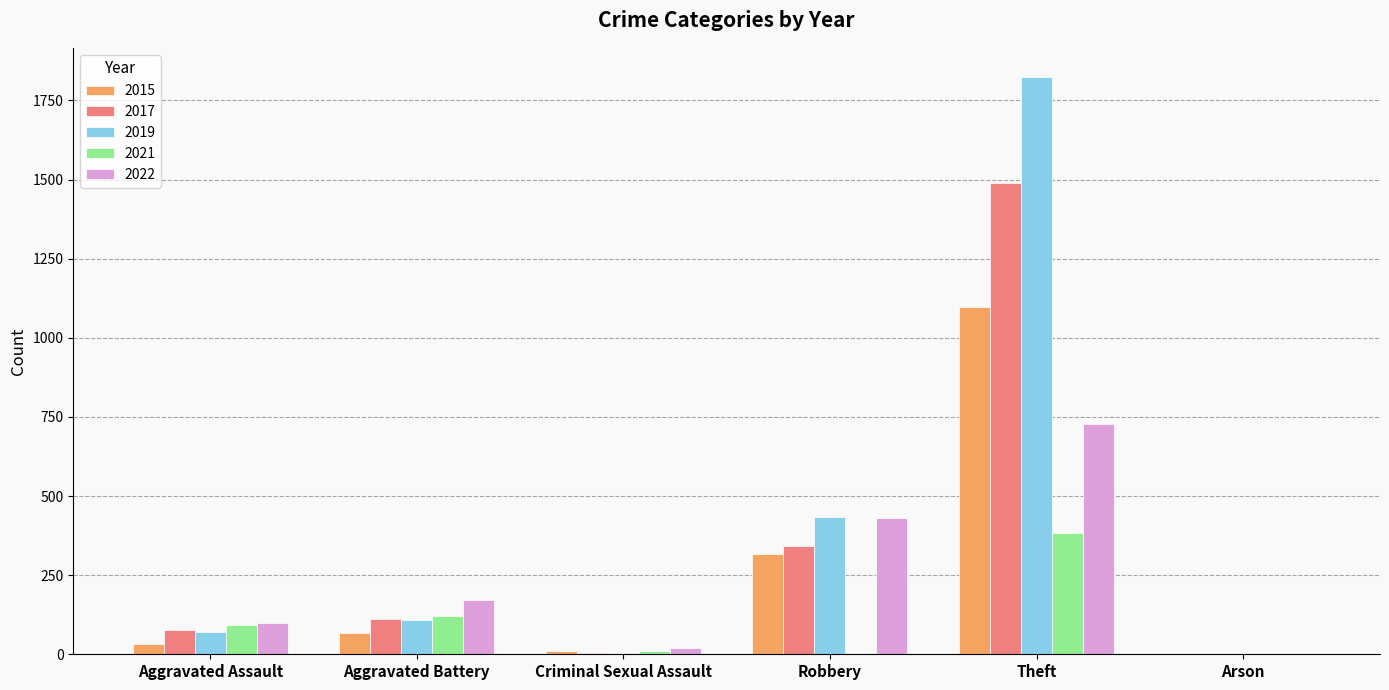

How many series are shown in this chart?

5